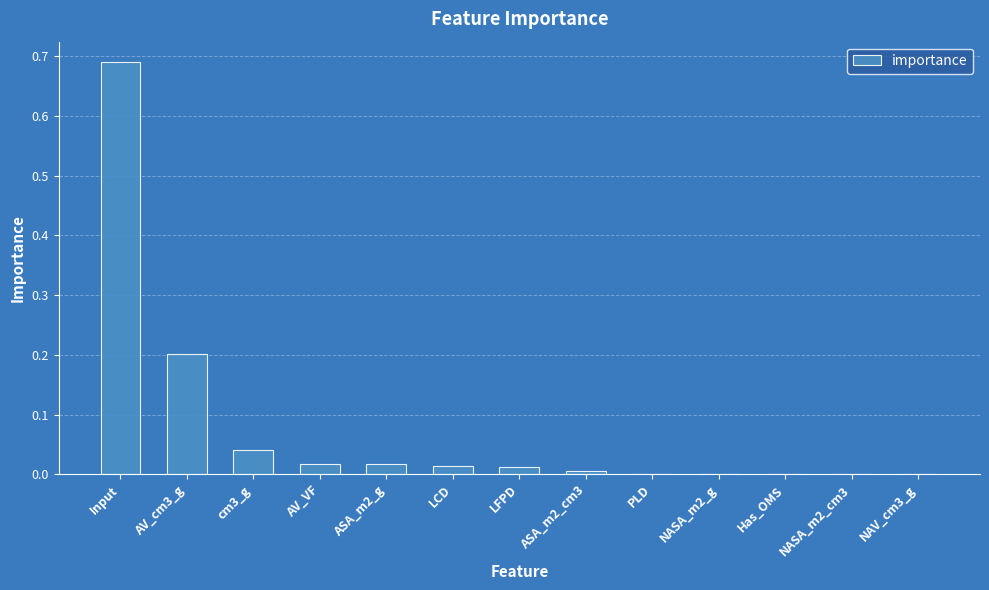

At which category does the chart reach its peak across all series?

Input